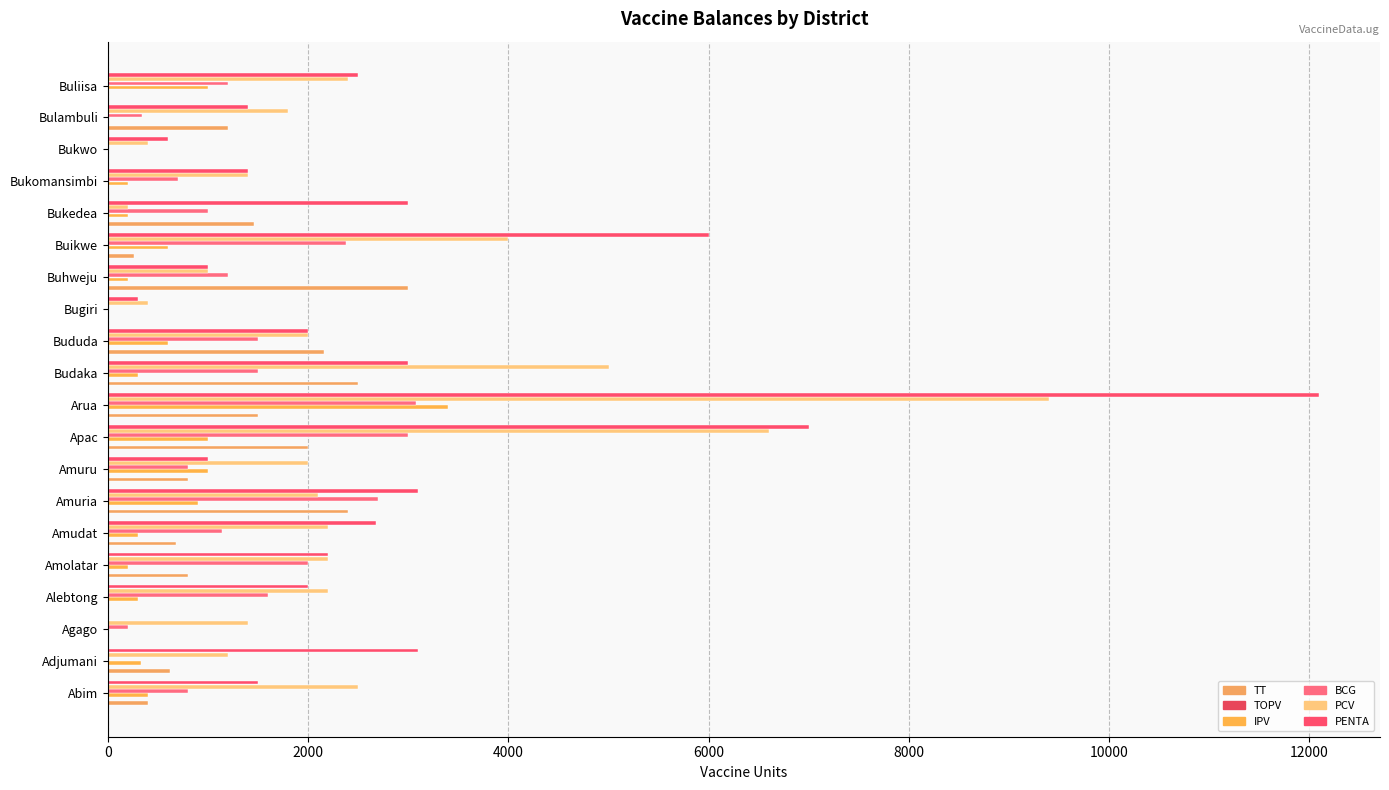

Reading left to right, what are all the values shown in this chart?

TT: 400.0	620.0	0.0	0.0	800.0	680.0	2400.0	800.0	2000.0	1500.0	2500.0	2160.0	0.0	3000.0	260.0	1460.0	0.0	0.0	1200.0	0.0
TOPV: 0.1	0.1	0.1	0.1	0.1	0.1	0.1	0.1	0.1	0.1	0.1	0.1	0.1	0.1	0.1	0.1	0.1	0.1	0.1	0.1
IPV: 400.0	325.0	0.0	300.0	200.0	300.0	900.0	1000.0	1000.0	3400.0	300.0	600.0	0.0	200.0	600.0	200.0	200.0	0.0	0.0	1000.0
BCG: 800.0	0.0	200.0	1600.0	2000.0	1140.0	2700.0	800.0	3000.0	3080.0	1500.0	1500.0	0.0	1200.0	2380.0	1000.0	700.0	0.0	340.0	1200.0
PCV: 2500.0	1200.0	1400.0	2200.0	2200.0	2200.0	2100.0	2000.0	6600.0	9400.0	5000.0	2000.0	400.0	1000.0	4000.0	200.0	1400.0	400.0	1800.0	2400.0
PENTA: 1500.0	3100.0	0.0	2000.0	2200.0	2680.0	3100.0	1000.0	7000.0	12100.0	3000.0	2000.0	300.0	1000.0	6000.0	3000.0	1400.0	600.0	1400.0	2500.0